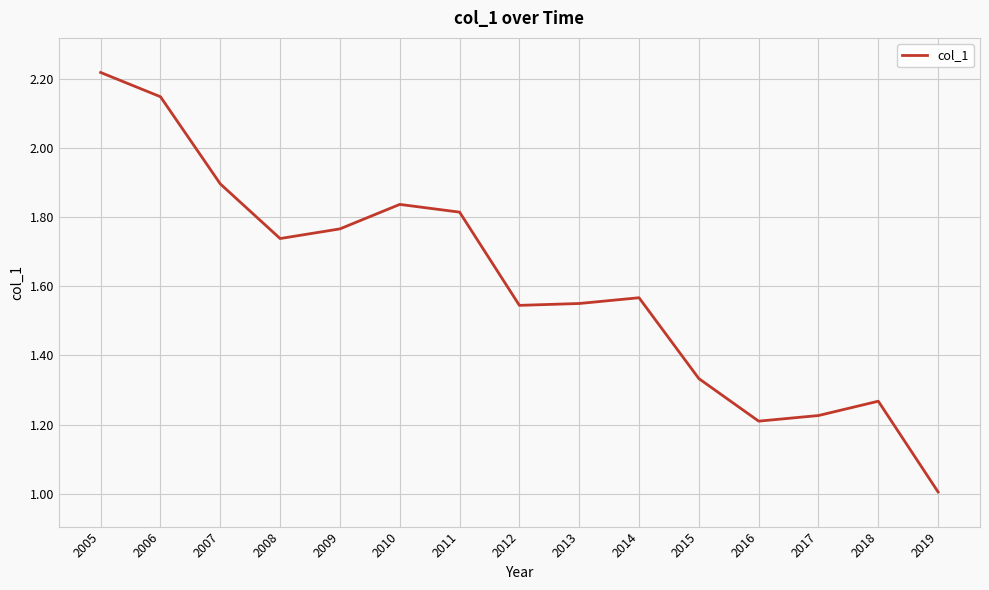

Is it true that the value at 2009 is 0.4?

False